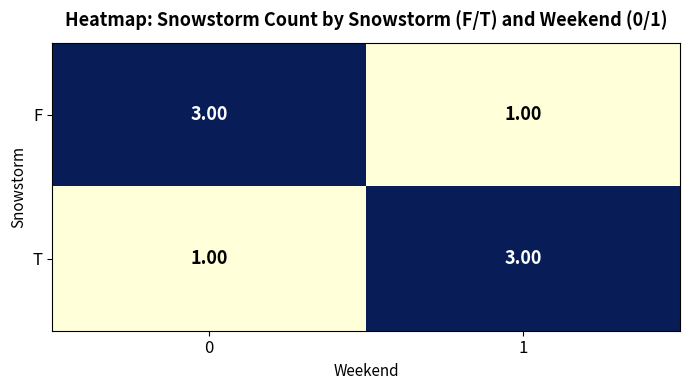

What is the smallest value displayed?

1